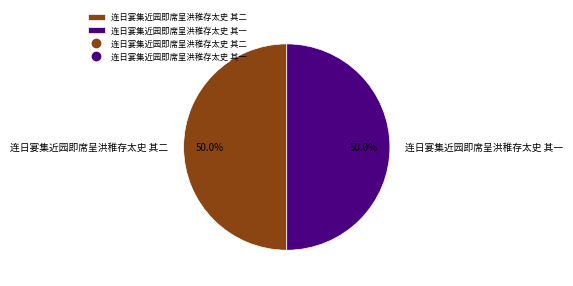

Combined, do 连日宴集近园即席呈洪稚存太史 其二 and 连日宴集近园即席呈洪稚存太史 其一 account for over 50%?

Yes